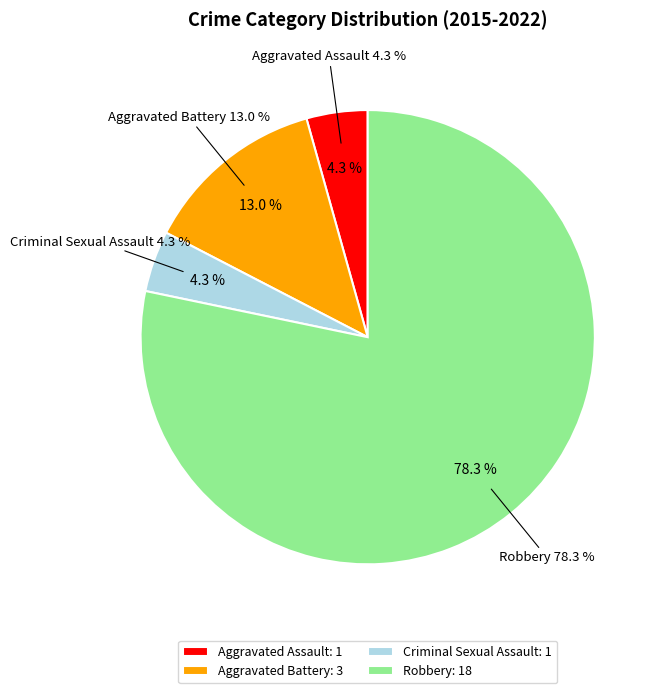

To the nearest percent, what is the combined percentage of Aggravated Assault and Robbery?

83%